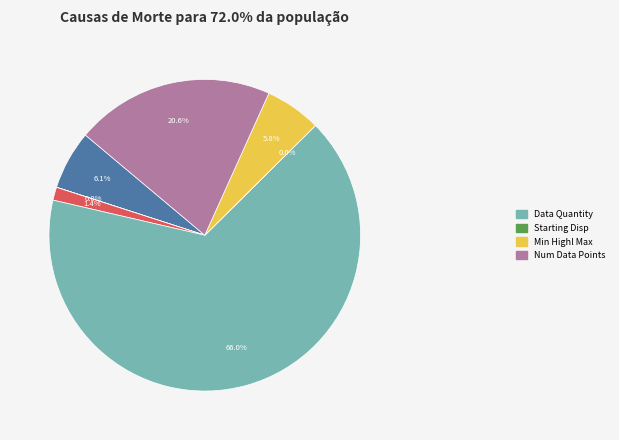

Is there a majority slice in this chart?

Yes